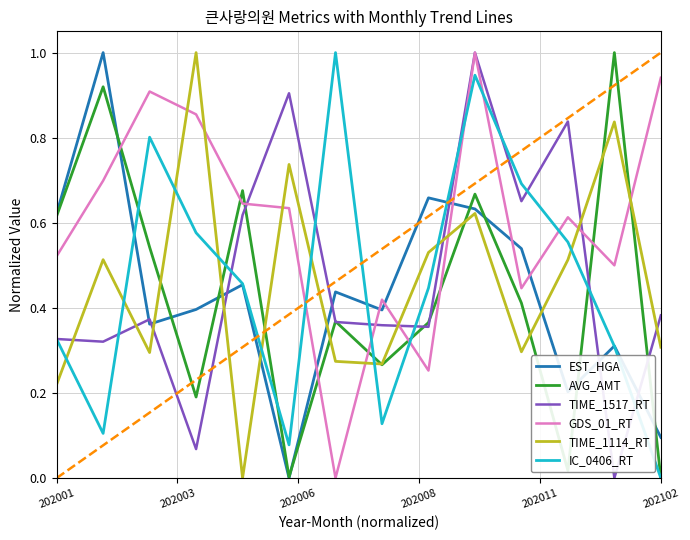

What are all the series names shown in the legend?

EST_HGA, AVG_AMT, TIME_1517_RT, GDS_01_RT, TIME_1114_RT, IC_0406_RT